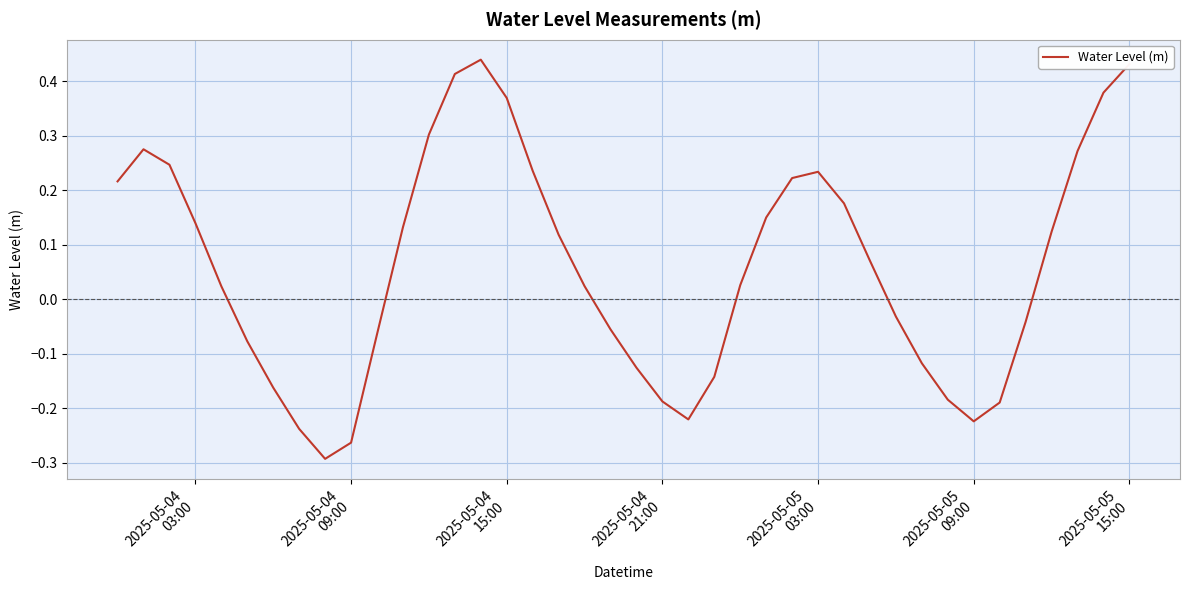

What is the difference between the maximum and minimum values?

0.7